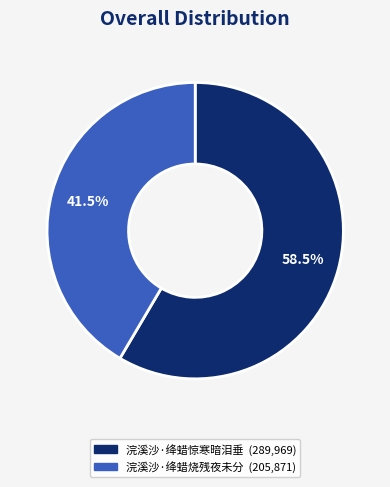

How many slices are in this pie chart?

2